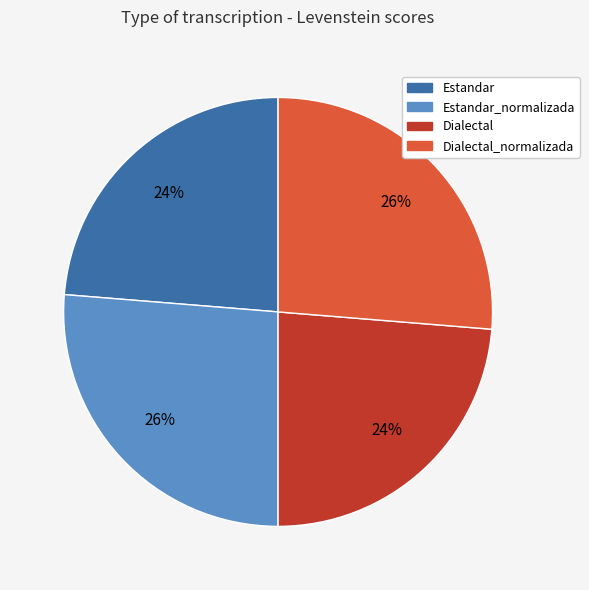

To the nearest percent, what is the average slice percentage?

25%